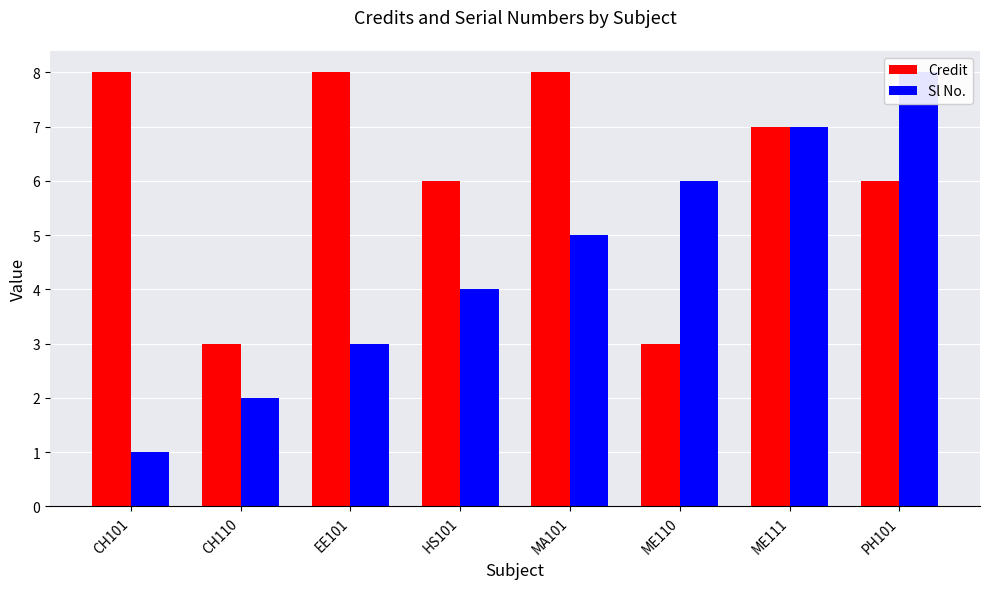

The Sl No. series shows 7 at ME111. True or false?

True